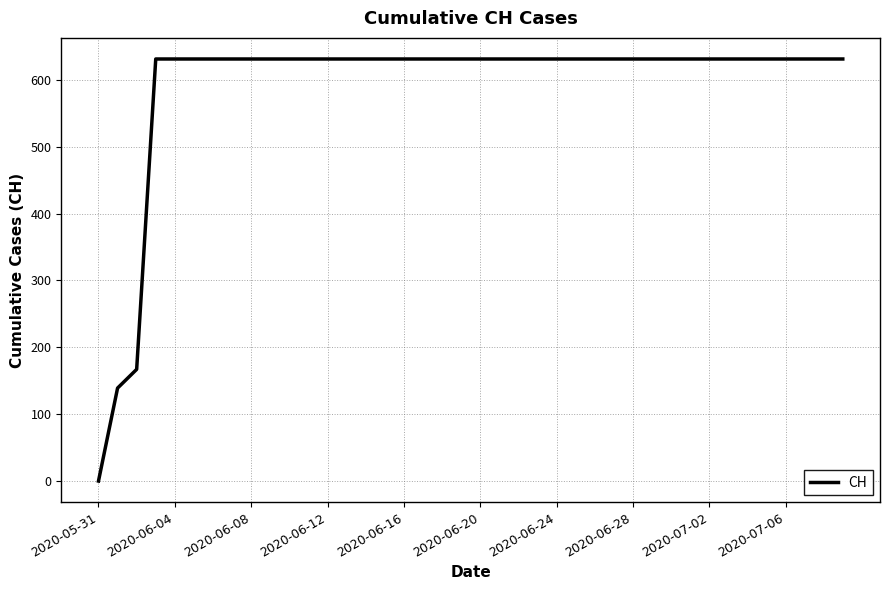

What is the greatest value displayed?

631